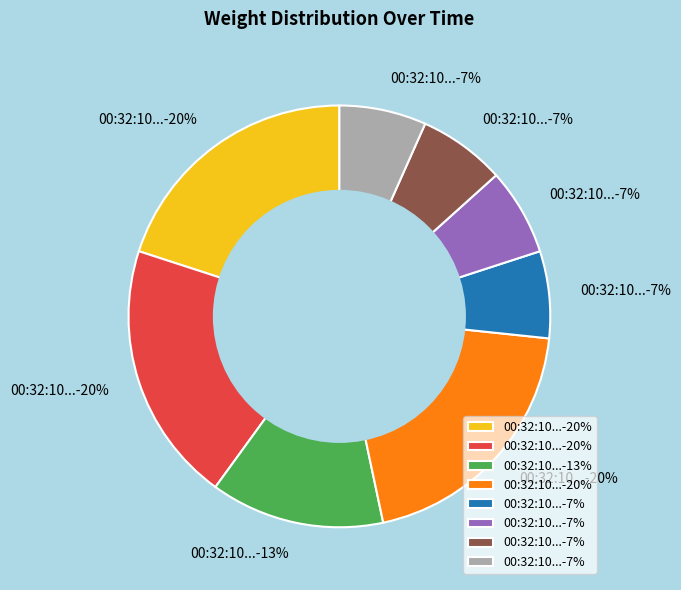

To the nearest percent, what is the difference between the largest and smallest slice percentages?

13%